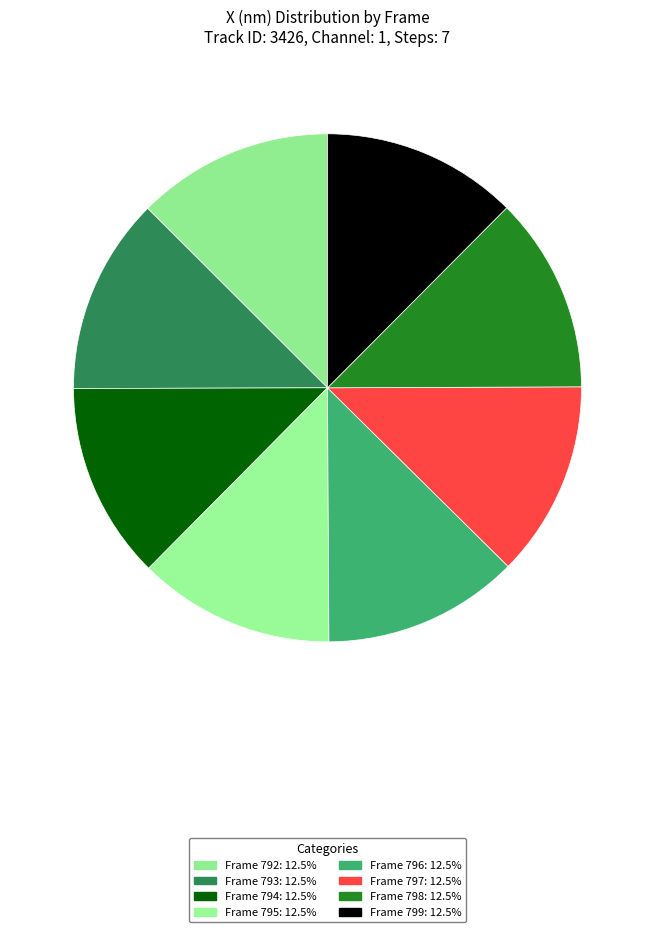

How many slices are in this pie chart?

8